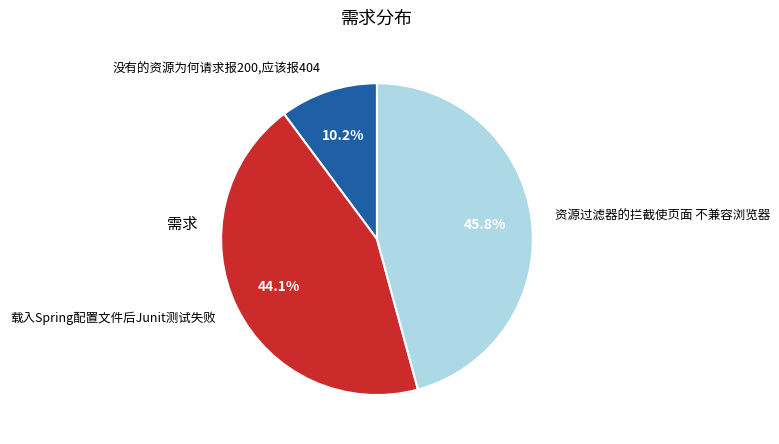

The 没有的资源为何请求报200,应该报404 slice represents 10% of the pie. True or false?

True